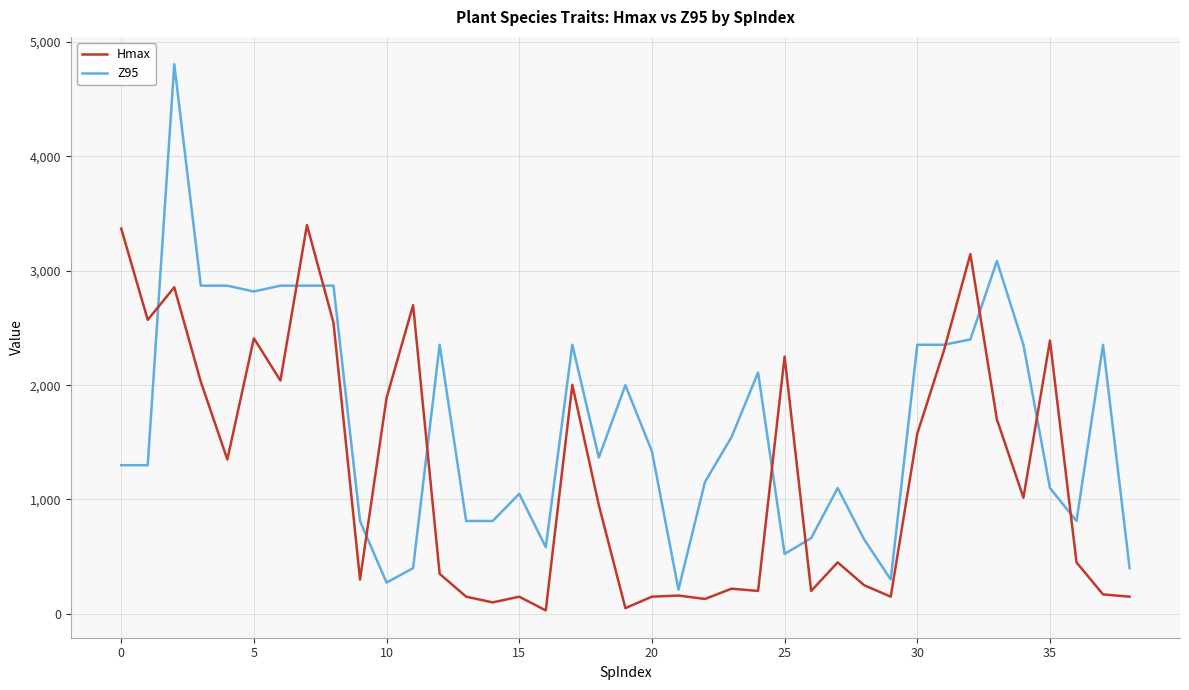

Rank the series by their average value, from lowest to highest.

Hmax, Z95